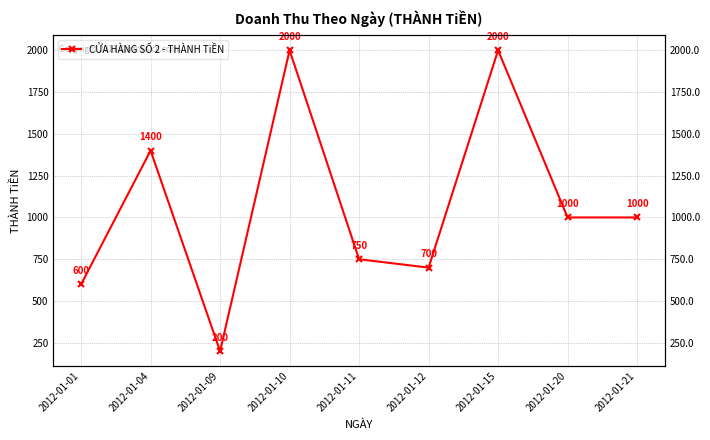

What is the average value?

1072